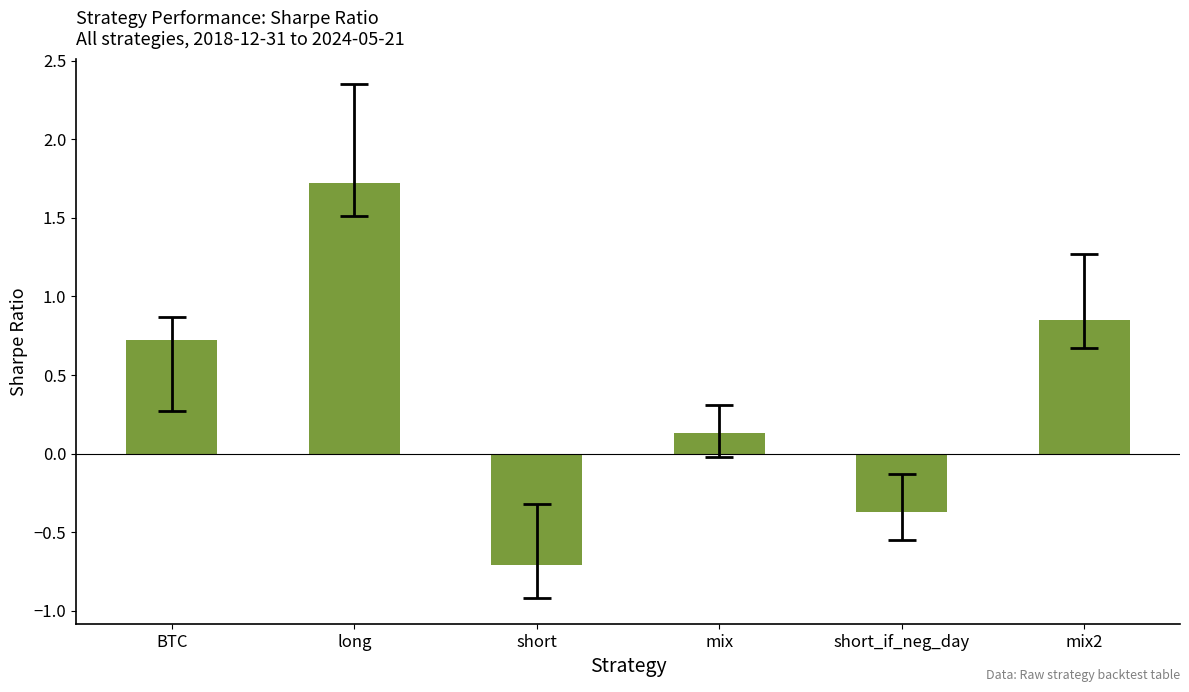

Rank the categories by value from highest to lowest.

long, mix2, BTC, mix, short_if_neg_day, short